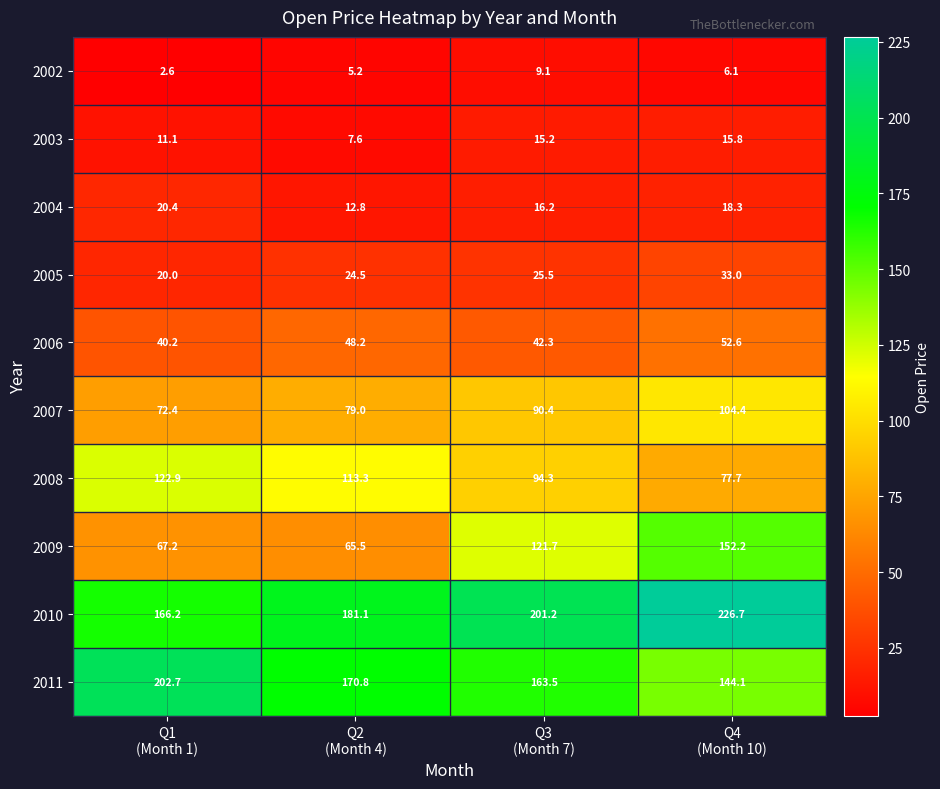

At which category does the chart reach its minimum across all series?

Q1
(Month 1)